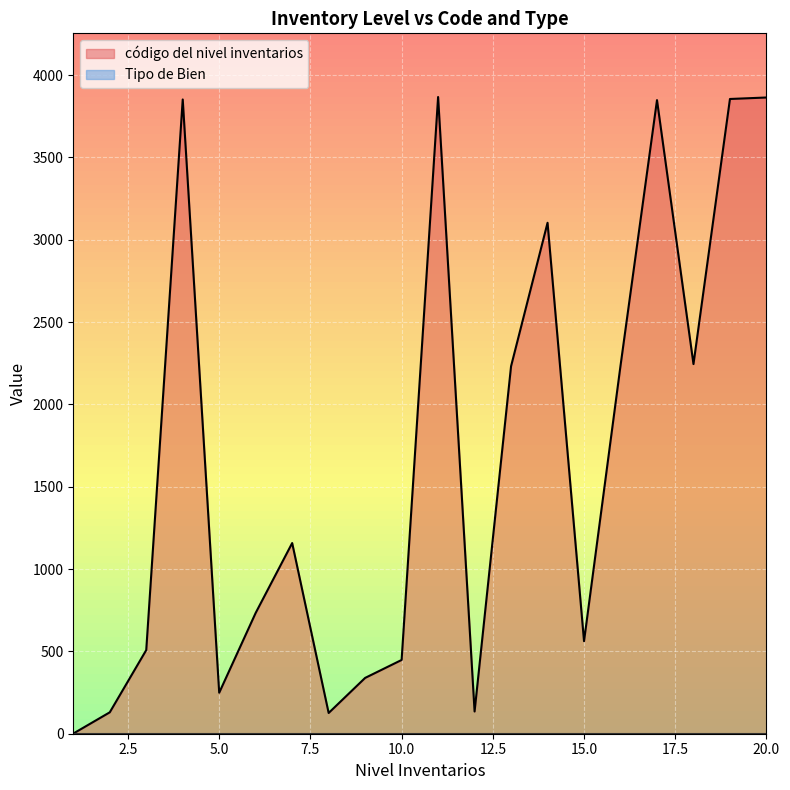

What is the smallest value displayed?

1